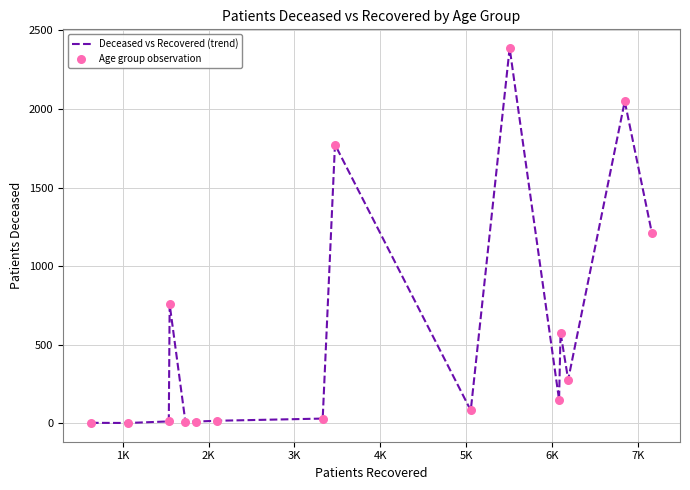

What is the maximum value shown in the chart?

2388